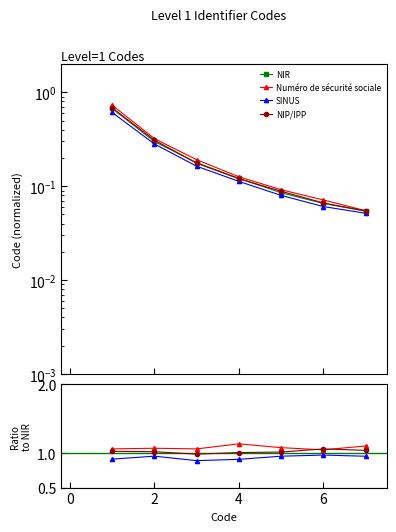

Does the chart display data point markers on the line(s)?

Yes